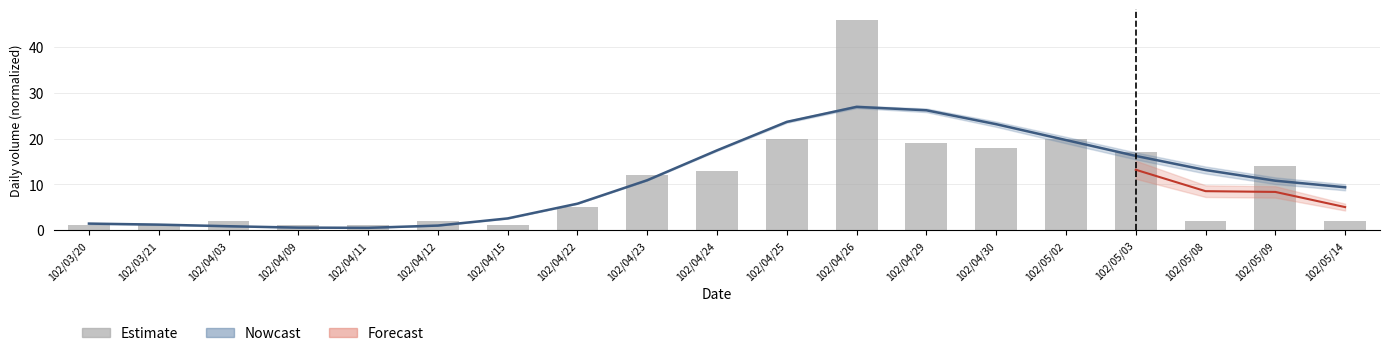

What is the label of the 9th bar from the left?

102/04/23